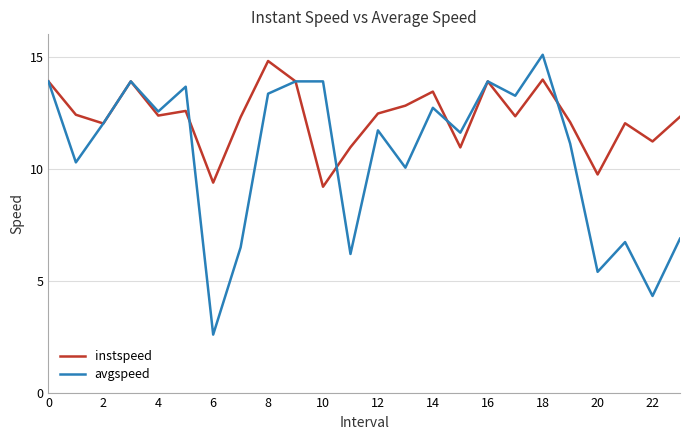

How many interior local valleys does the instspeed series have?

8